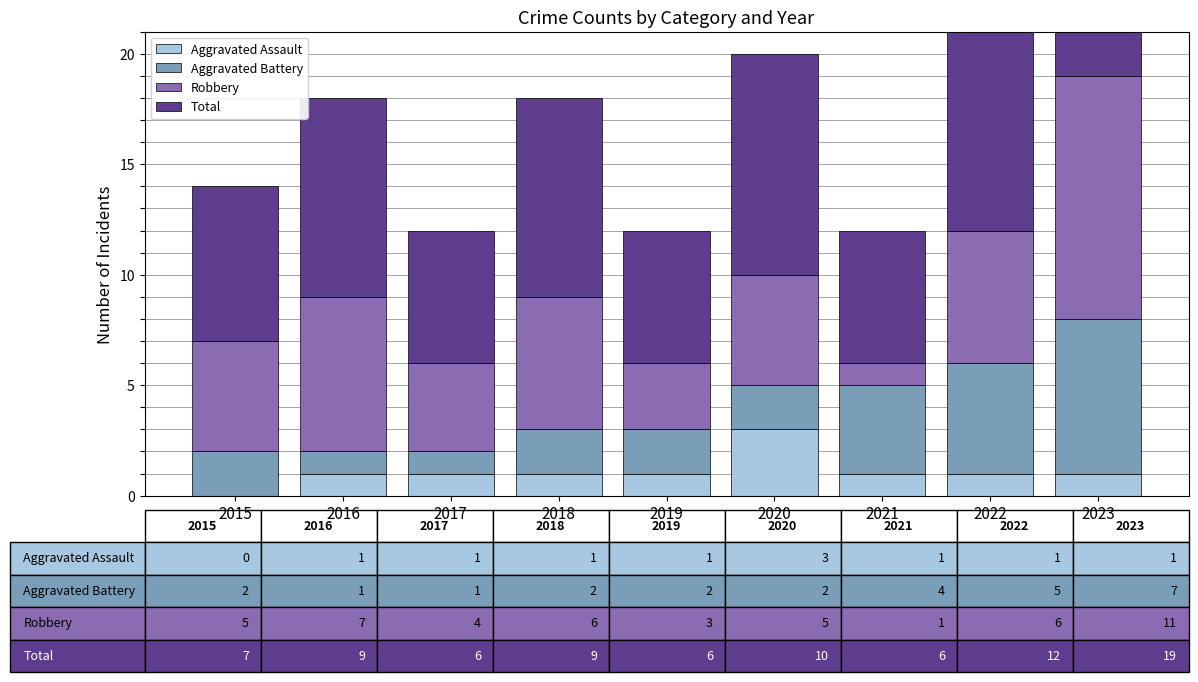

What is the value of the Robbery bar at the 3rd from the left?

4